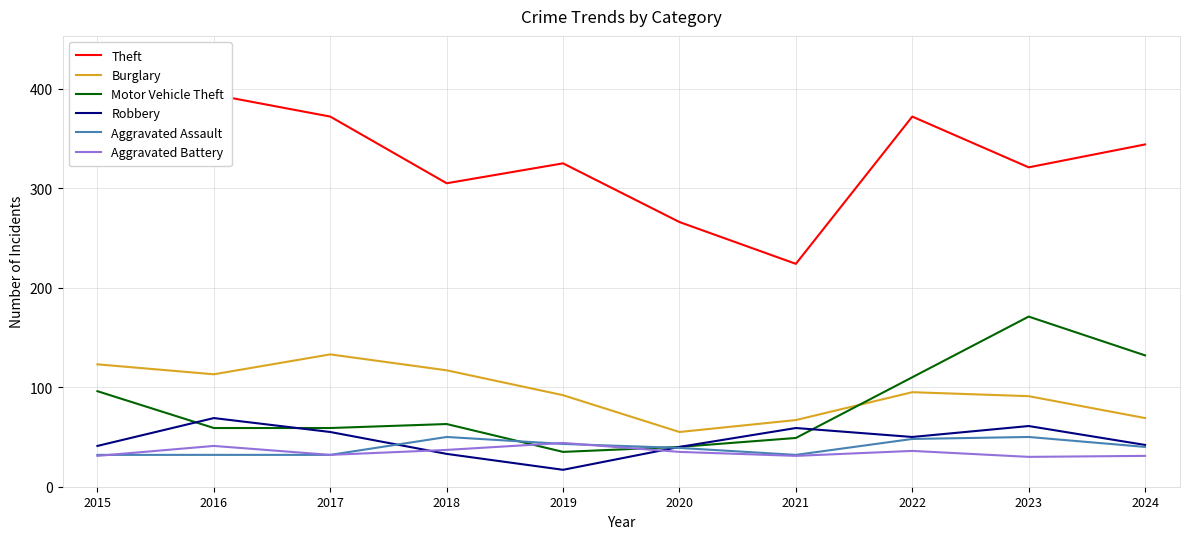

True or false: Aggravated Assault has more than 2 interior local peaks.

False